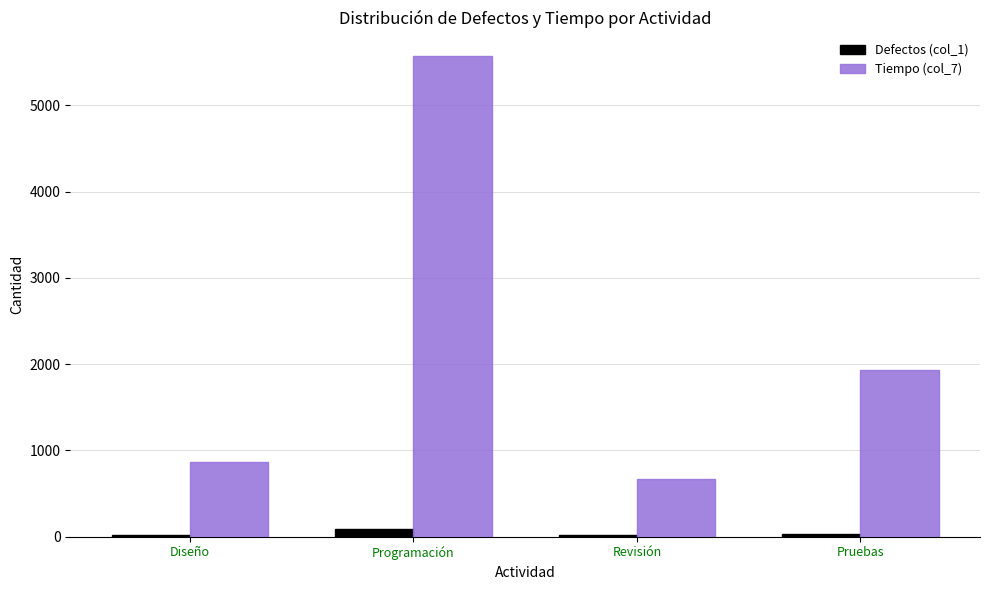

Which series has the largest total across all categories?

Tiempo (col_7)